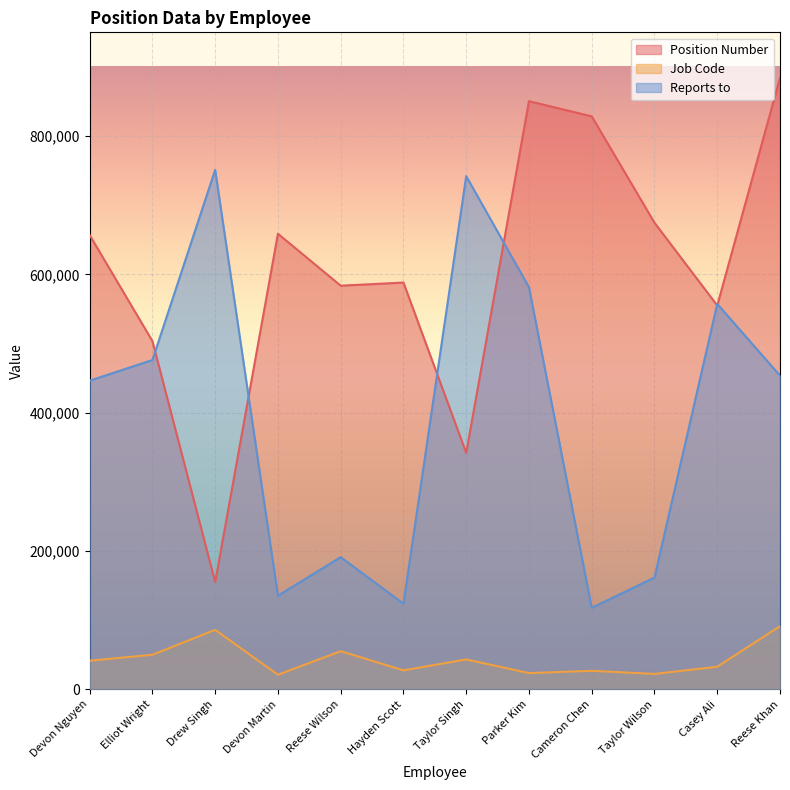

What is the difference between the Job Code values at Reese Khan and Taylor Singh?

48083